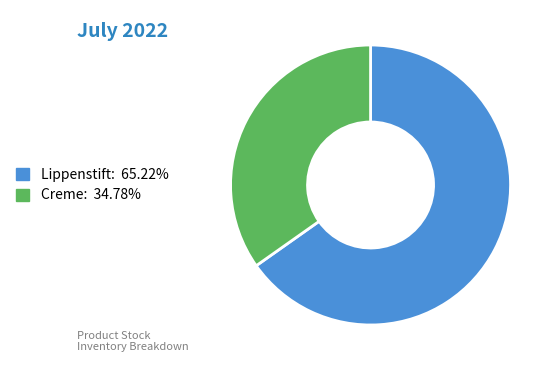

How many slices are in this pie chart?

2